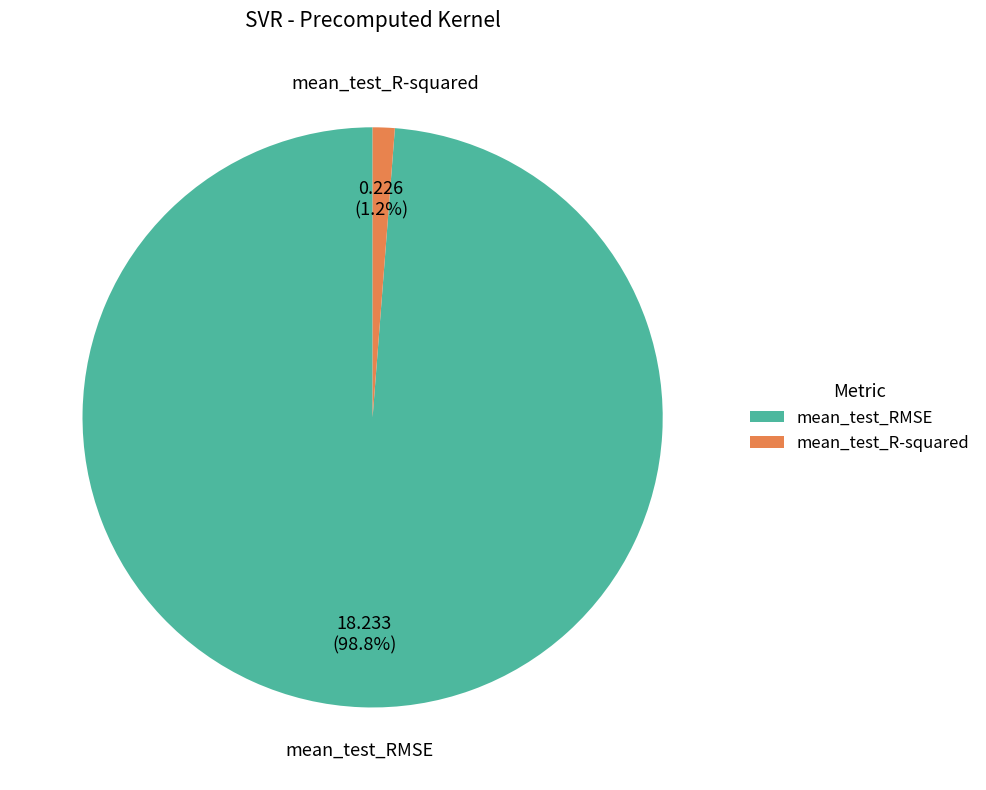

Is there any slice that represents more than half of the pie?

Yes